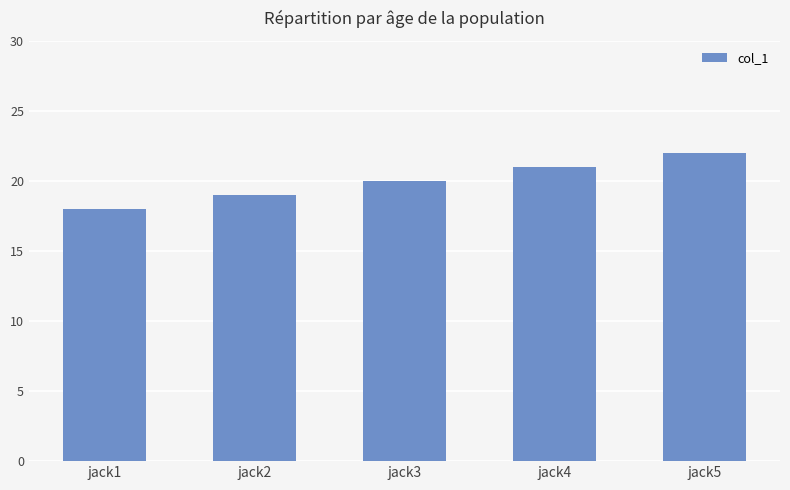

What is the sum of the values at jack3 and jack2?

39